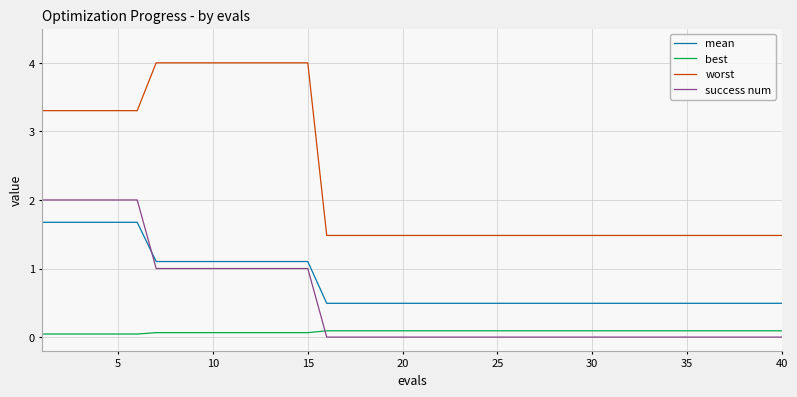

True or false: best and mean cross at least once.

False